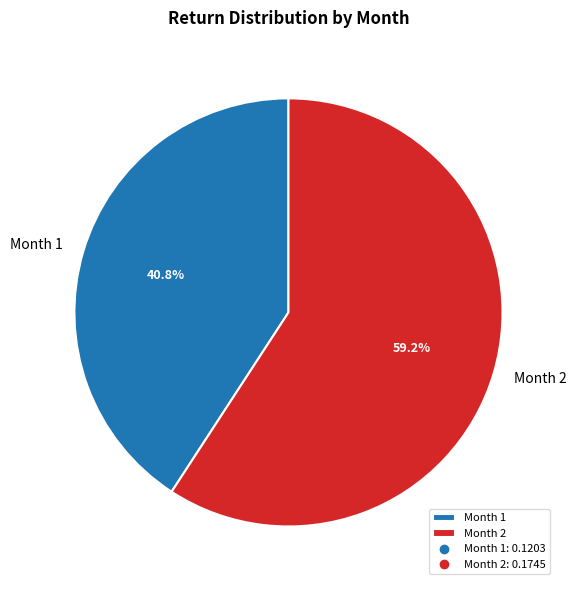

Rank the categories by value from lowest to highest.

Month 1, Month 2